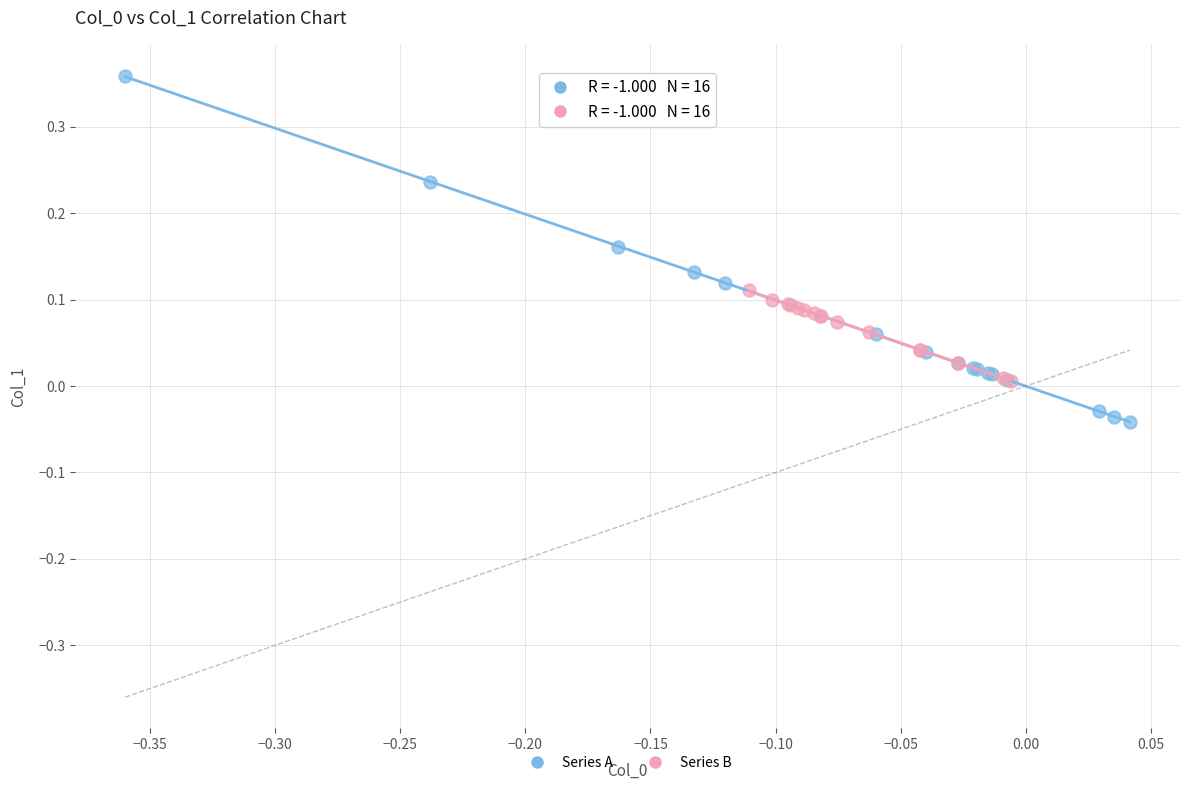

Which series contains the highest Y value?

Series A